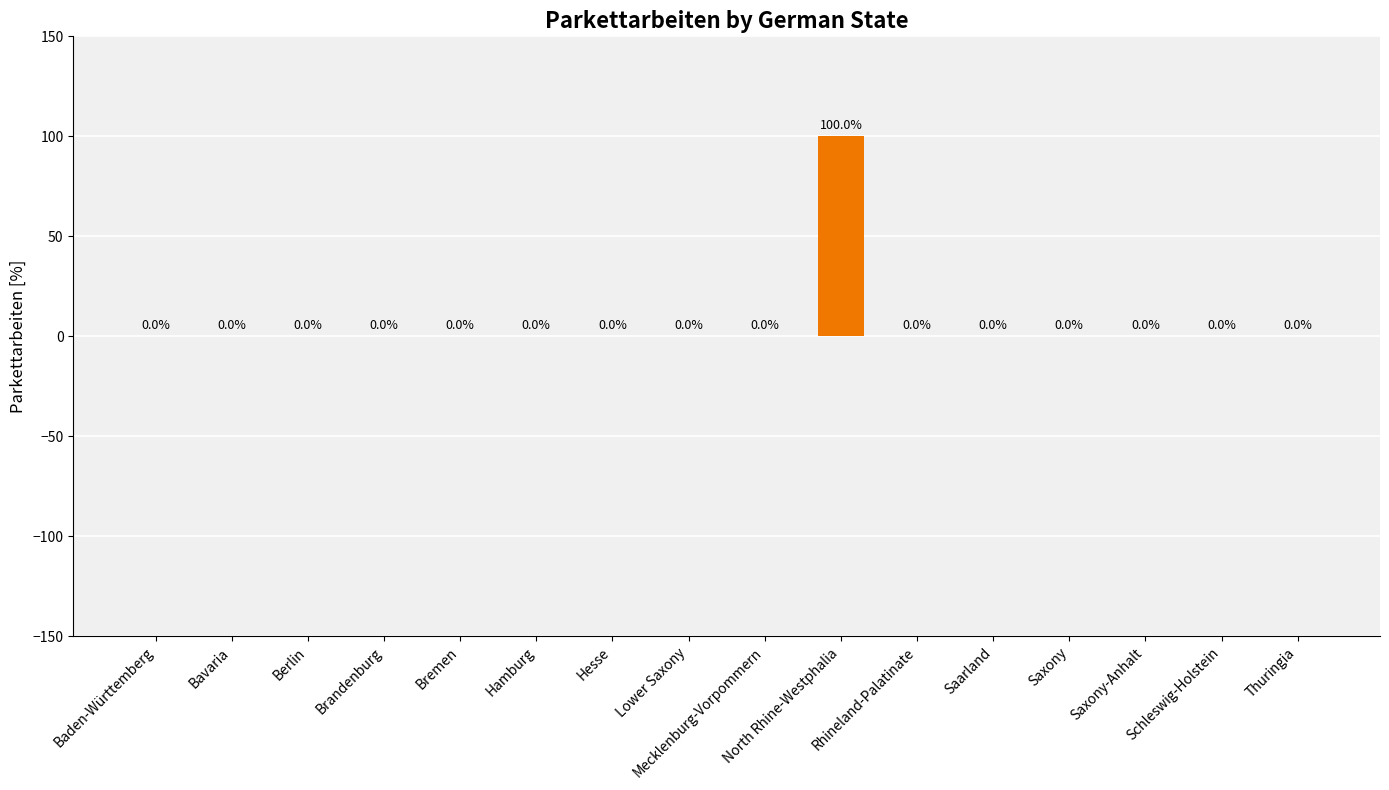

At which category does the chart reach its peak across all series?

North Rhine-Westphalia